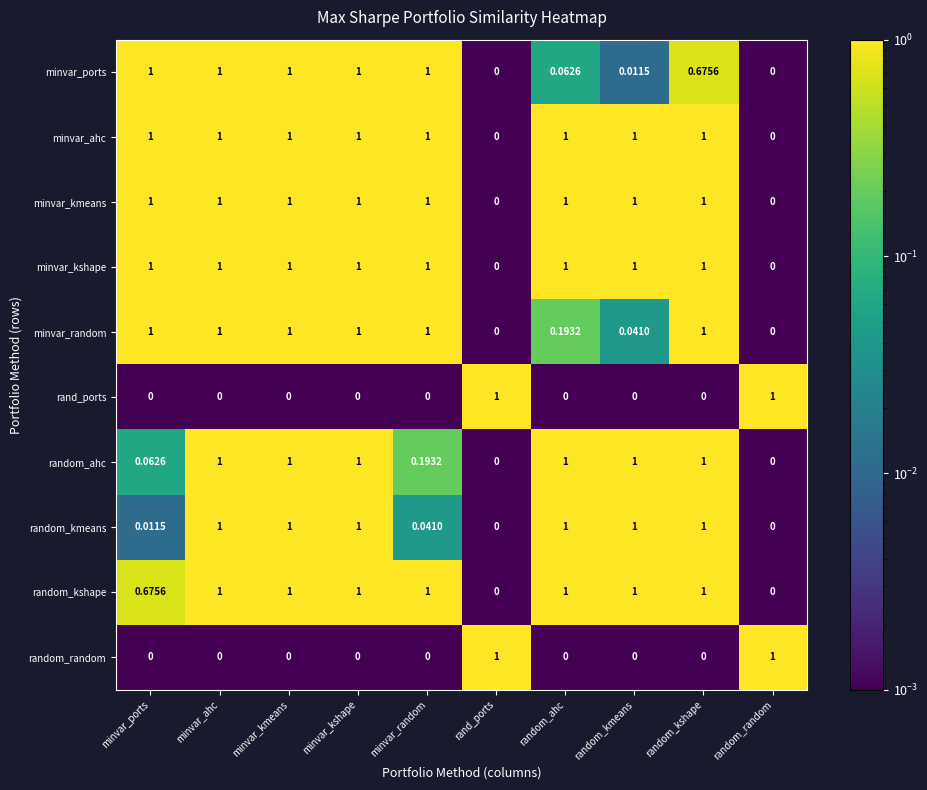

Is the value of random_kshape at minvar_random greater than the value of minvar_kshape at rand_ports?

Yes